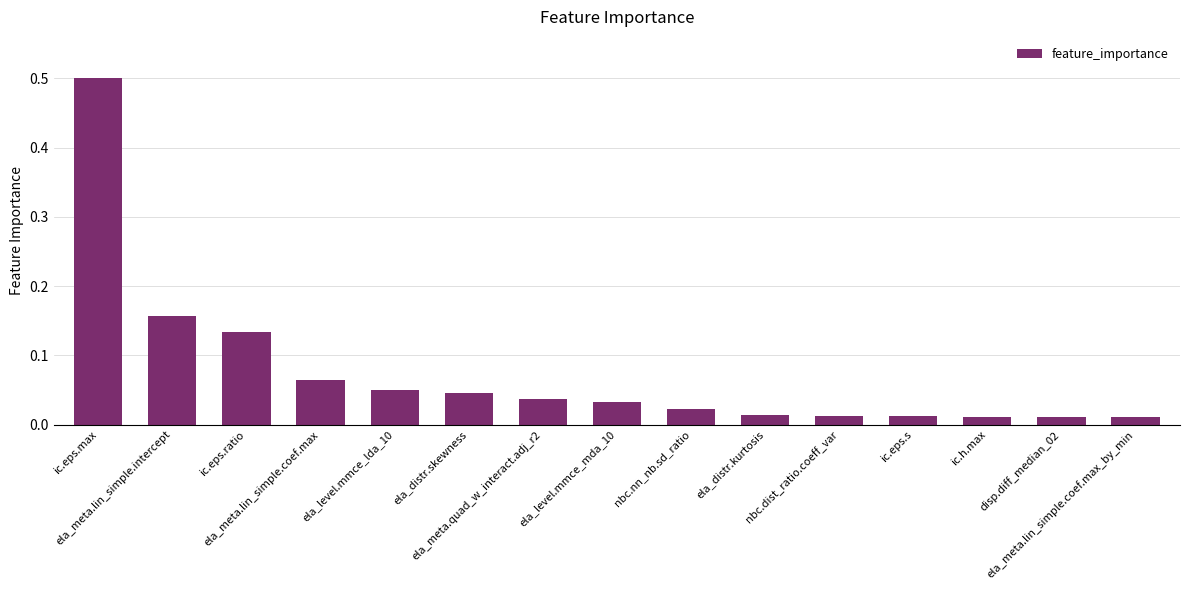

What position from the right is ela_meta.lin_simple.coef.max_by_min?

1